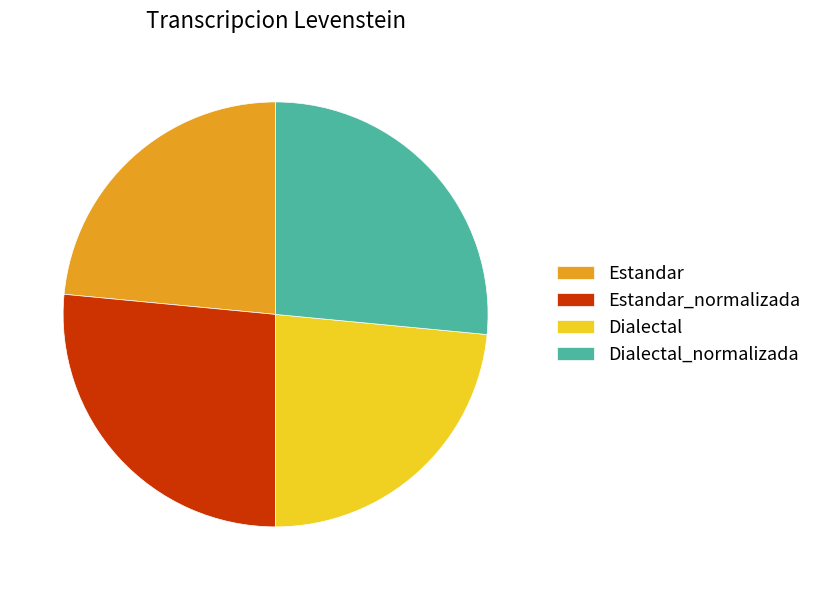

Is it true that Estandar_normalizada is 27% of the pie?

True